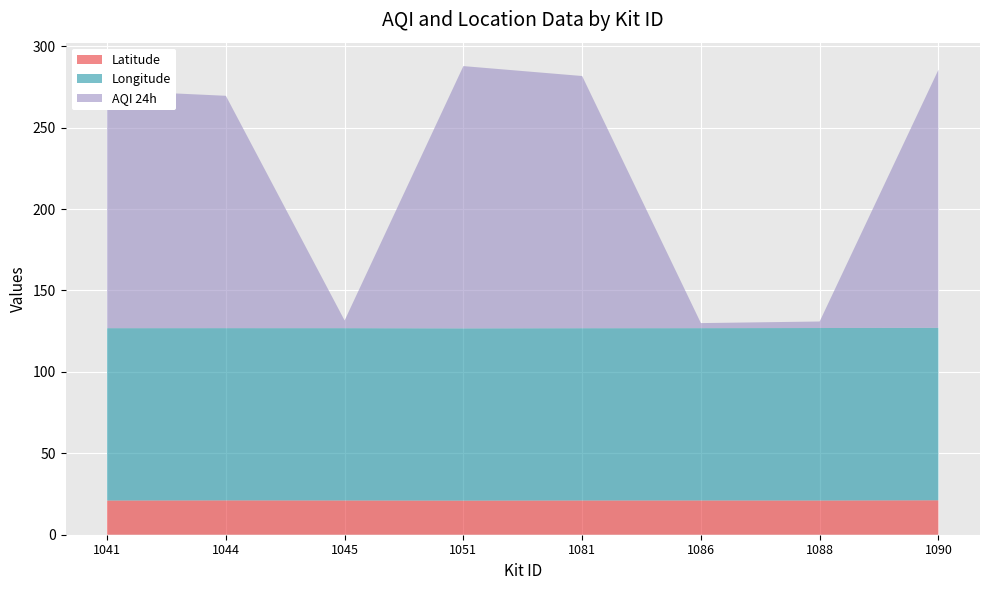

Reading left to right, list all the values displayed in this chart.

Latitude: 1041=21.0	1044=21.1	1045=21.0	1051=20.9	1081=21.0	1086=21.0	1088=21.0	1090=21.1
Longitude: 1041=105.8	1044=105.8	1045=105.8	1051=105.8	1081=105.8	1086=105.8	1088=105.9	1090=105.9
AQI 24h: 1041=146.1	1044=142.7	1045=4.7	1051=161.1	1081=154.9	1086=3.1	1088=4.0	1090=158.4